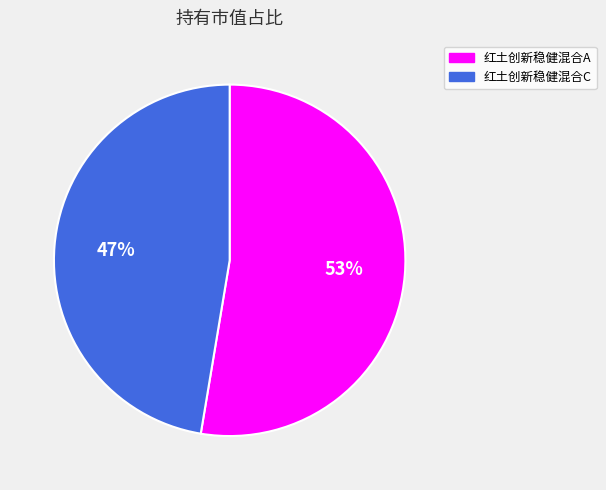

Which slice is the largest?

红土创新稳健混合A